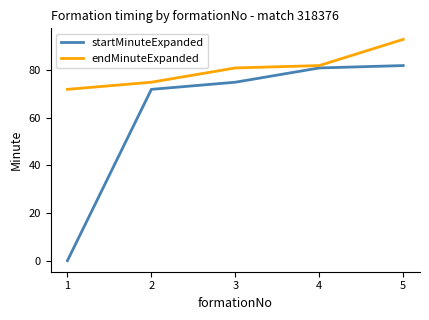

The value of endMinuteExpanded at 5 is 93. True or false?

True